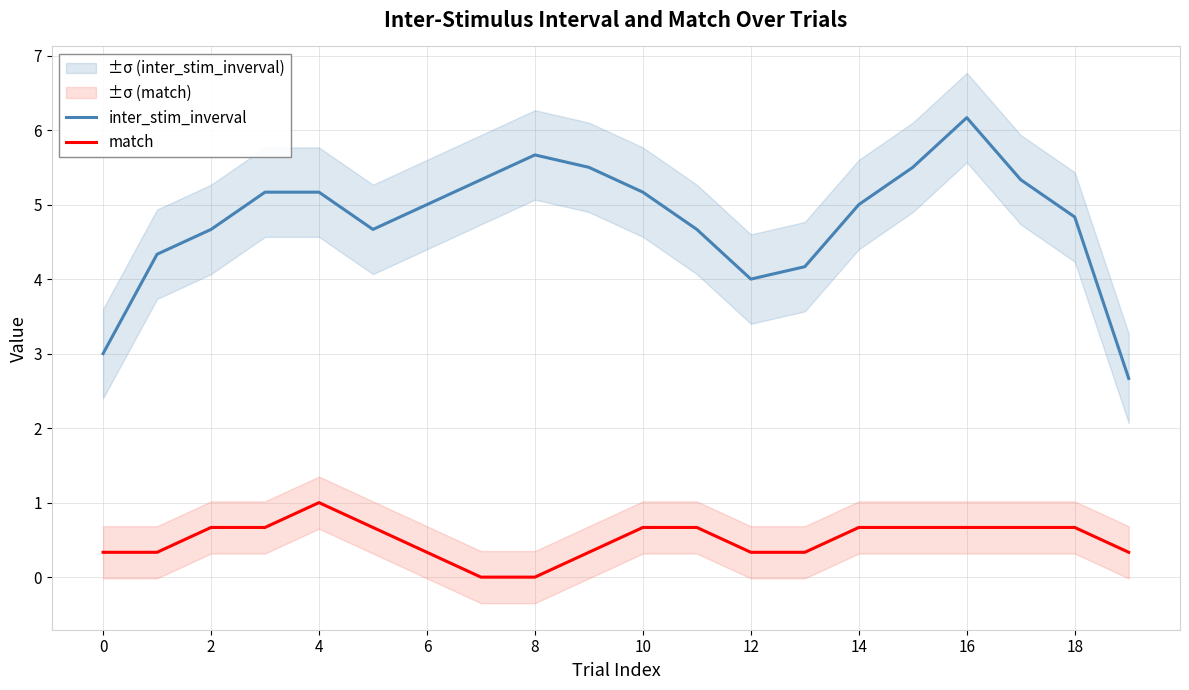

True or false: inter_stim_inverval and match cross at least once.

False